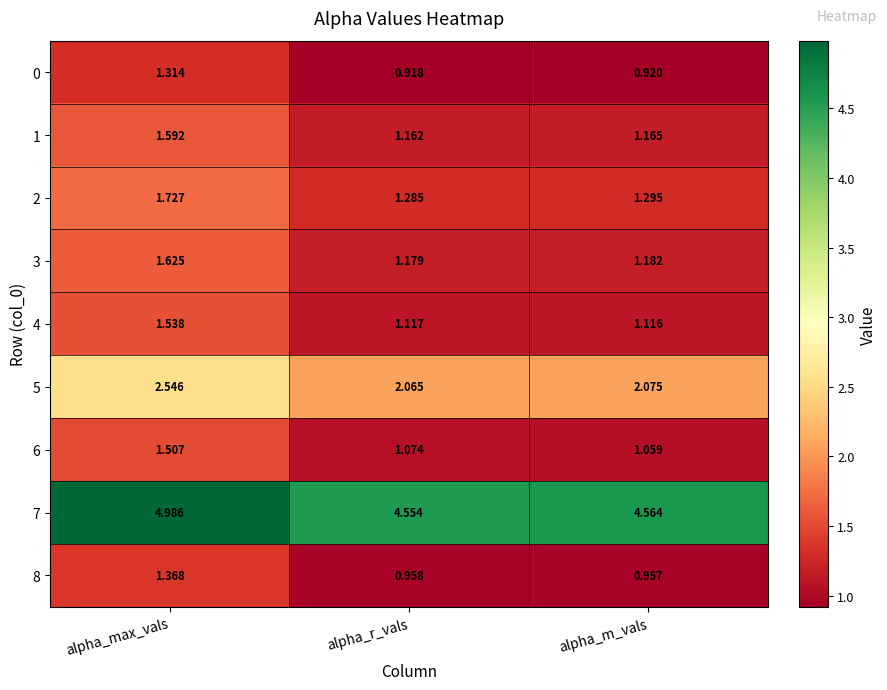

Is the value of 8 at alpha_r_vals greater than the value of 1 at alpha_max_vals?

No